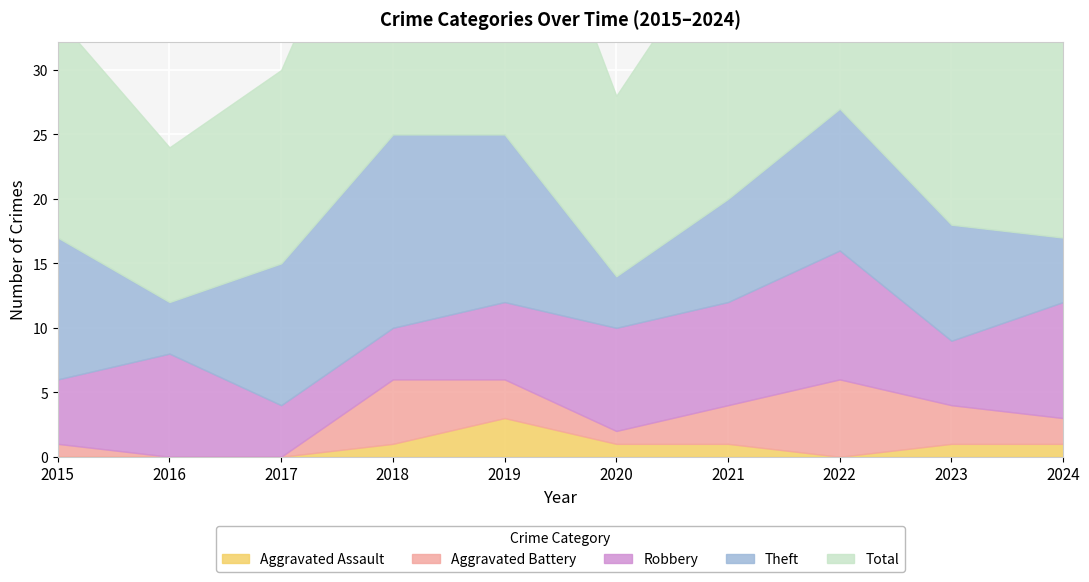

Which series has the largest range (max minus min)?

Total